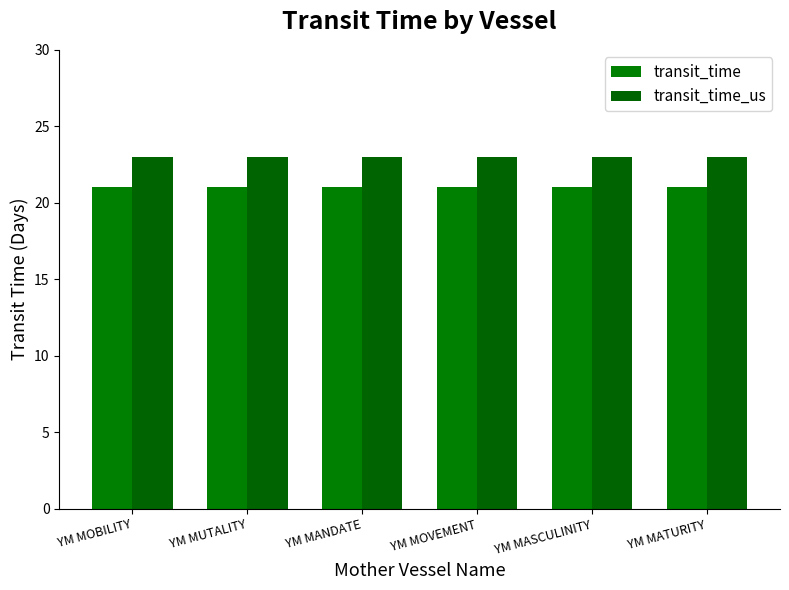

At which category is the sum across all series the highest?

YM MOBILITY